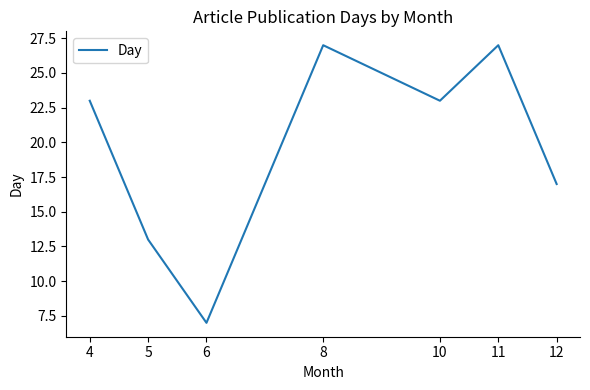

What is the change in value from 4 to 8?

+4